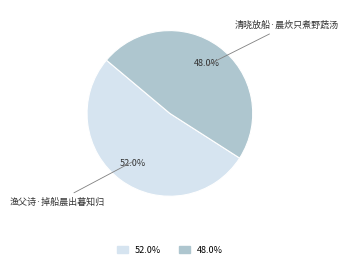

The 清晓放船·晨炊只煮野蔬汤 slice represents 48% of the pie. True or false?

True